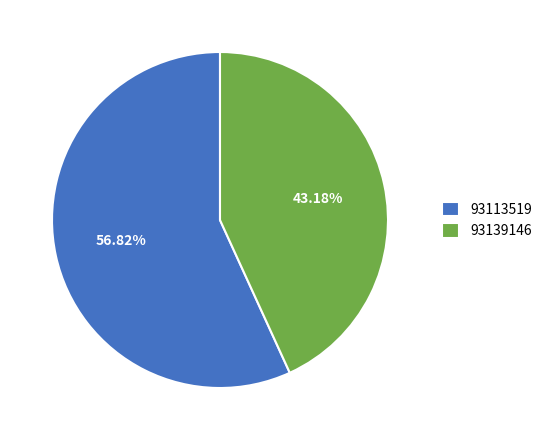

To the nearest percent, what is the difference between the largest and smallest slice percentages?

14%